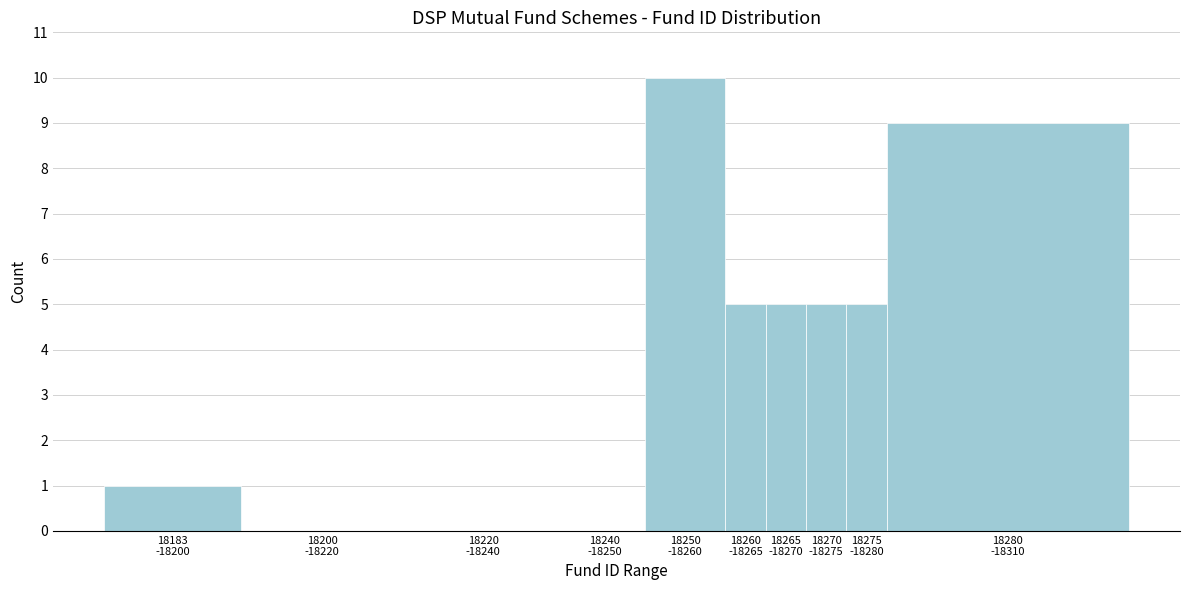

What is the maximum value shown in the chart?

10